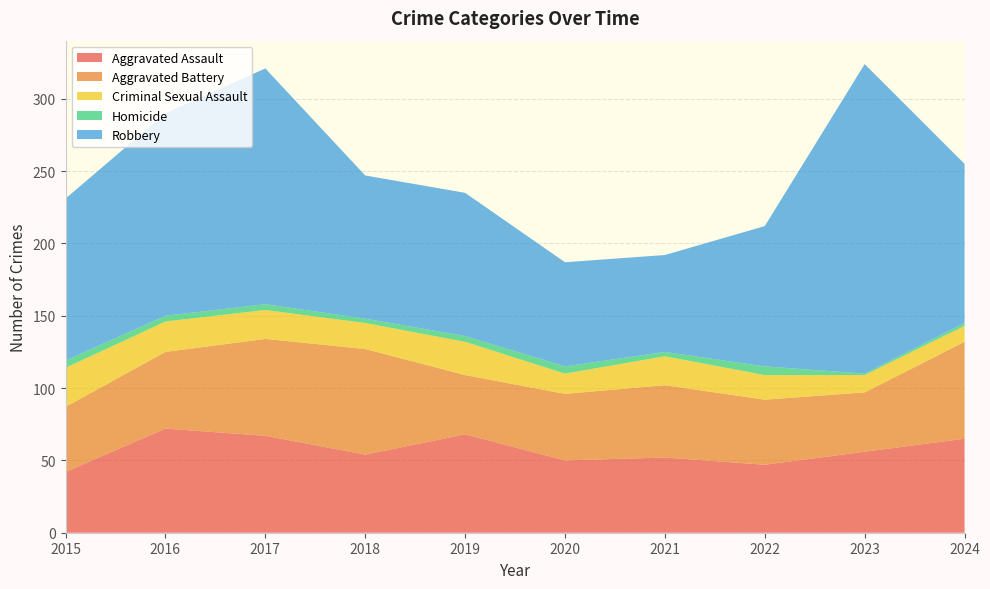

Reading right to left, transcribe all the data shown in this chart.

Aggravated Assault: 2024=65	2023=56	2022=47	2021=52	2020=50	2019=68	2018=54	2017=67	2016=72	2015=42
Aggravated Battery: 2024=67	2023=41	2022=45	2021=50	2020=46	2019=41	2018=73	2017=67	2016=53	2015=45
Criminal Sexual Assault: 2024=11	2023=12	2022=17	2021=20	2020=14	2019=23	2018=18	2017=20	2016=21	2015=27
Homicide: 2024=2	2023=1	2022=6	2021=3	2020=5	2019=4	2018=3	2017=4	2016=4	2015=5
Robbery: 2024=110	2023=214	2022=97	2021=67	2020=72	2019=99	2018=99	2017=163	2016=140	2015=112